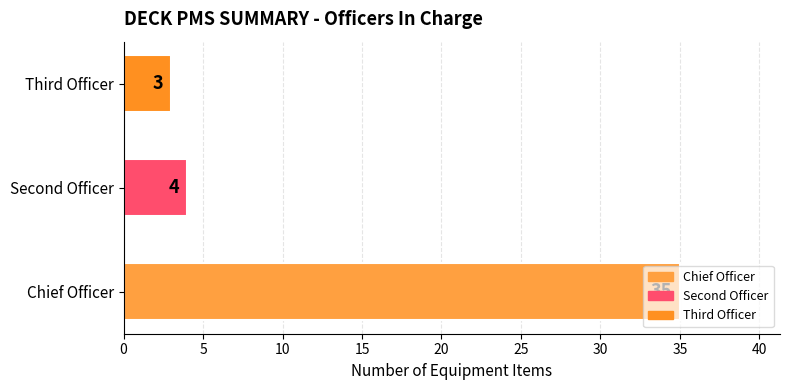

What is the maximum value shown in the chart?

35